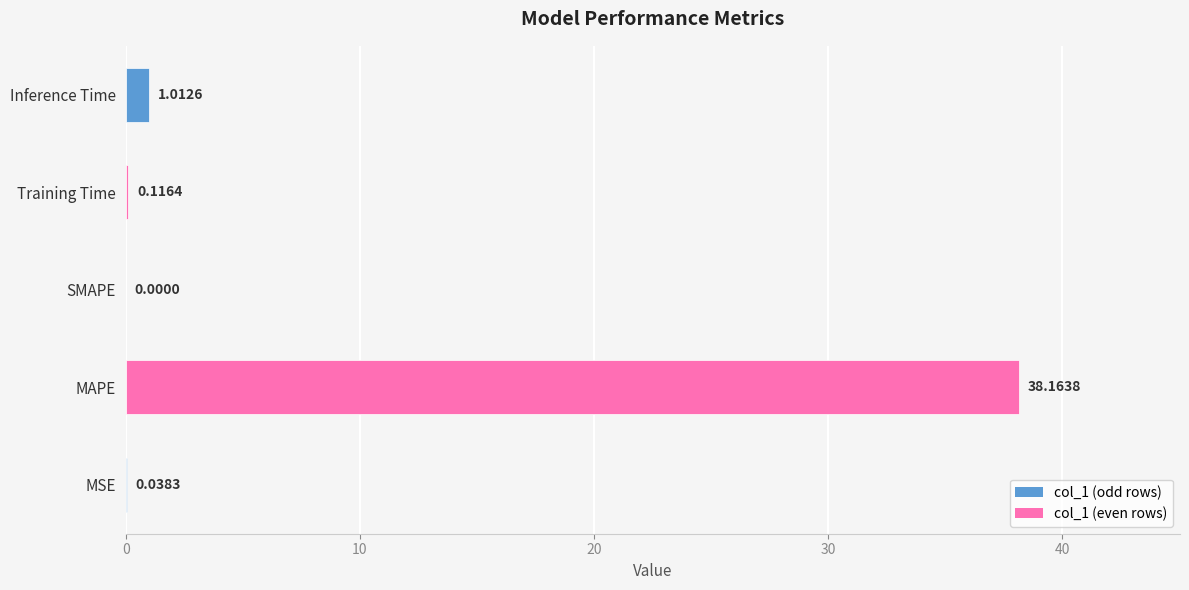

At which category does the chart reach its peak across all series?

MAPE